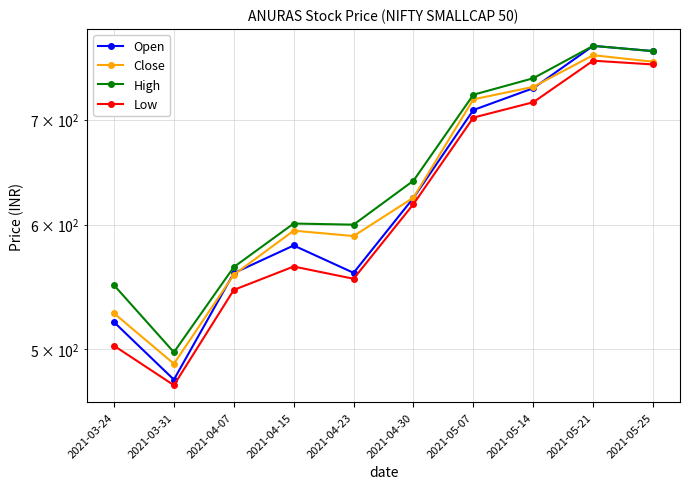

What is the difference between the Low values at 2021-05-14 and 2021-05-25?

41.0